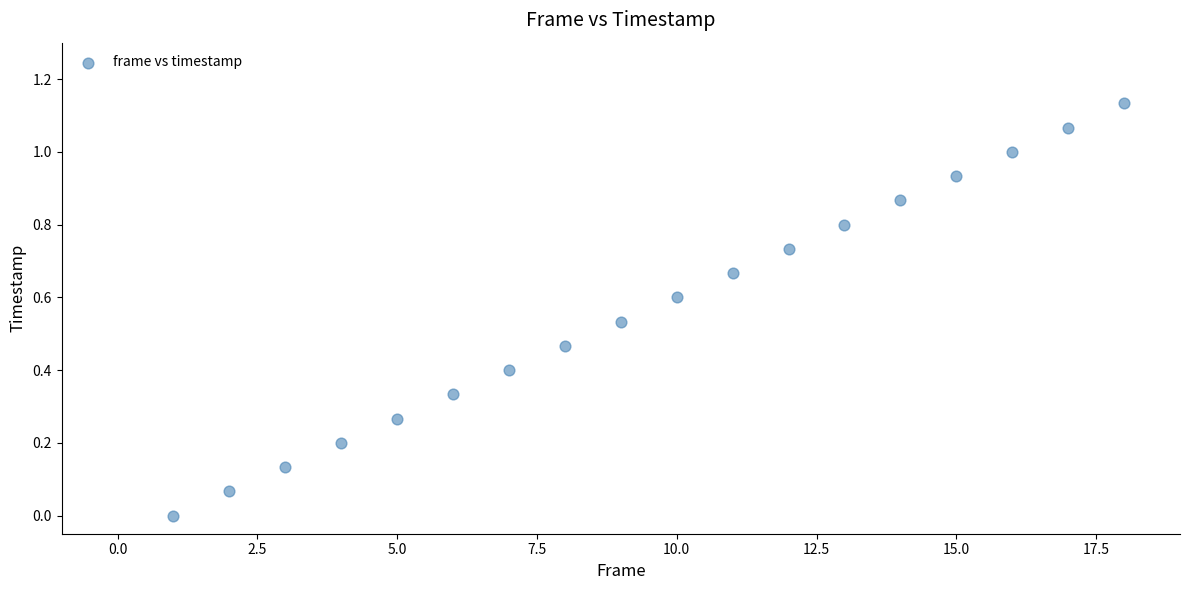

What is the range of X values (max minus min)?

17.0